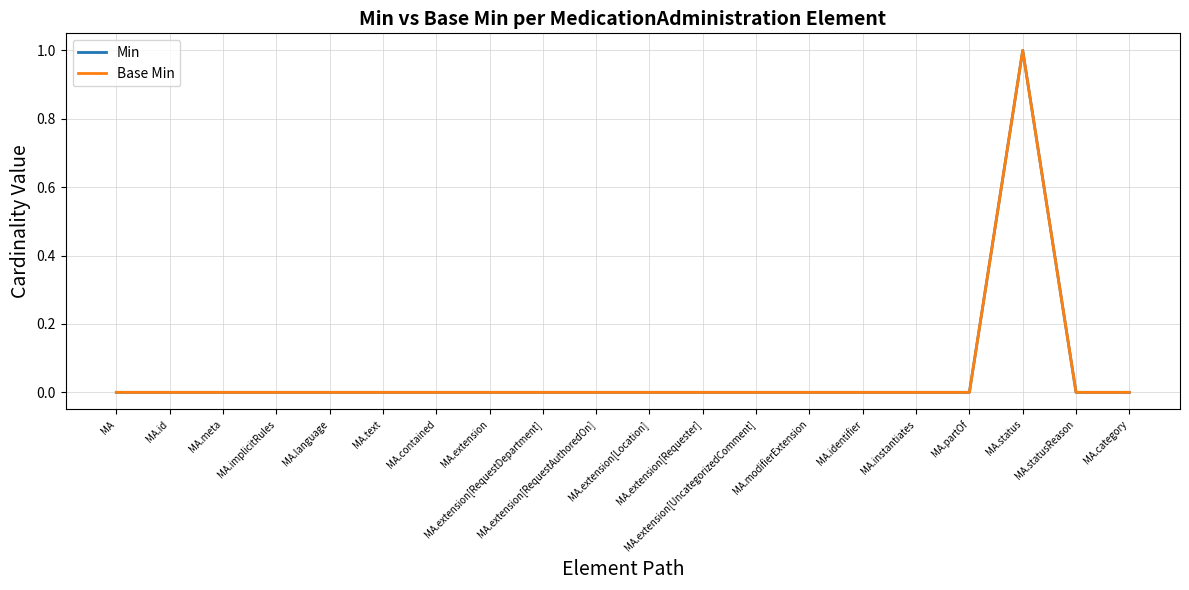

Does the chart display data point markers on the line(s)?

No